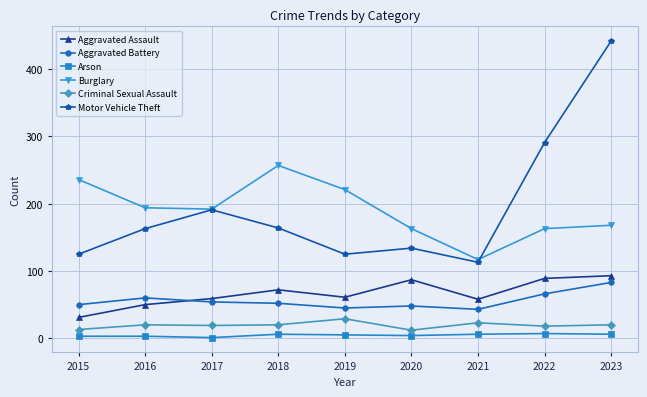

True or false: Burglary and Aggravated Assault cross at least once.

False